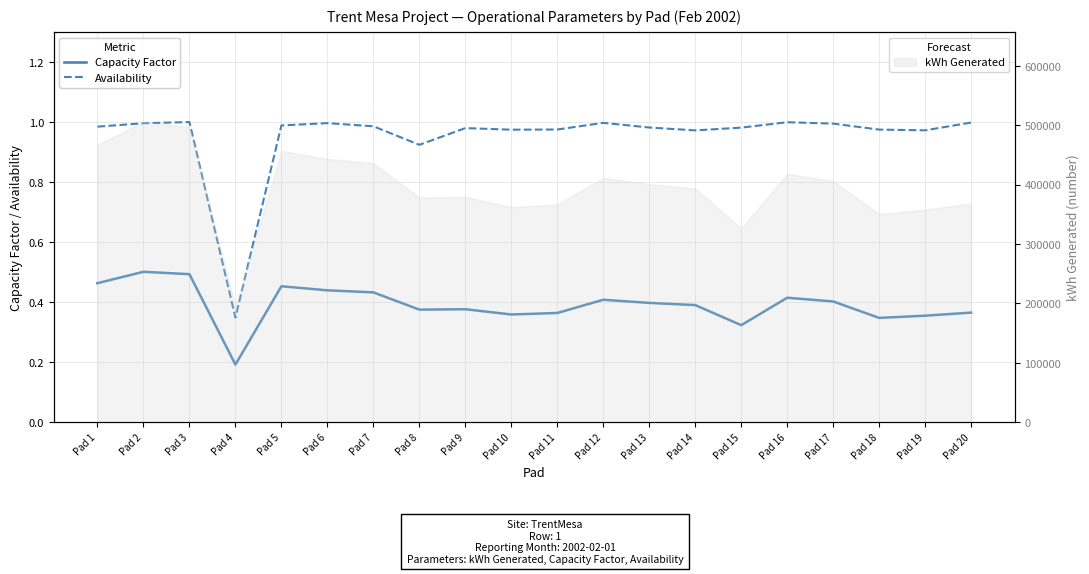

Which series changed the most between Pad 10 and Pad 20?

Availability